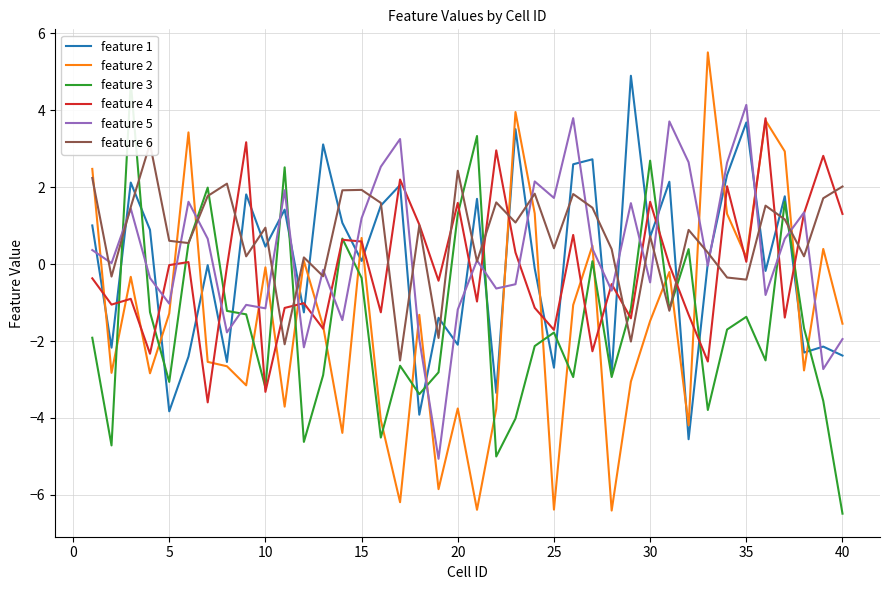

What is the minimum value for feature 4?

-3.6